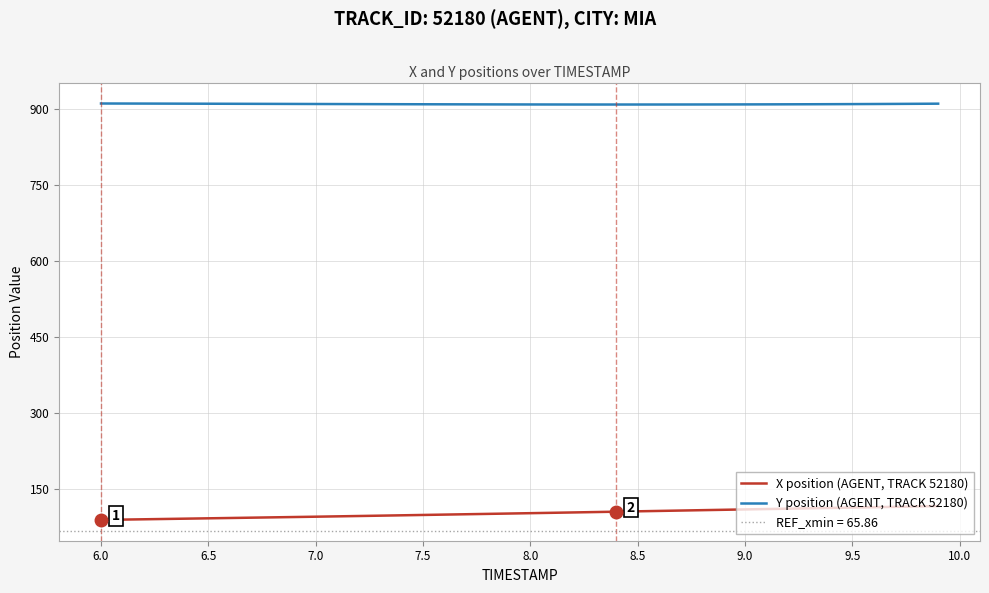

Reading left to right, extract all data points from this chart.

X position (AGENT, TRACK 52180): 88.1	88.7	89.3	90.0	90.6	91.2	91.9	92.5	93.1	93.8	94.4	95.1	95.8	96.5	97.2	97.9	98.6	99.3	100.0	100.7	101.4	102.1	102.8	103.6	104.3	105.1	105.8	106.6	107.3	108.1	108.8	109.6	110.3	111.0	111.7	112.5	113.2	113.9	114.7	115.4
Y position (AGENT, TRACK 52180): 911.4	911.3	911.2	911.1	911.0	910.9	910.8	910.7	910.6	910.5	910.4	910.3	910.1	910.0	909.9	909.8	909.7	909.7	909.6	909.5	909.5	909.4	909.4	909.3	909.3	909.3	909.4	909.4	909.4	909.5	909.6	909.6	909.8	909.9	910.0	910.2	910.3	910.5	910.8	911.0